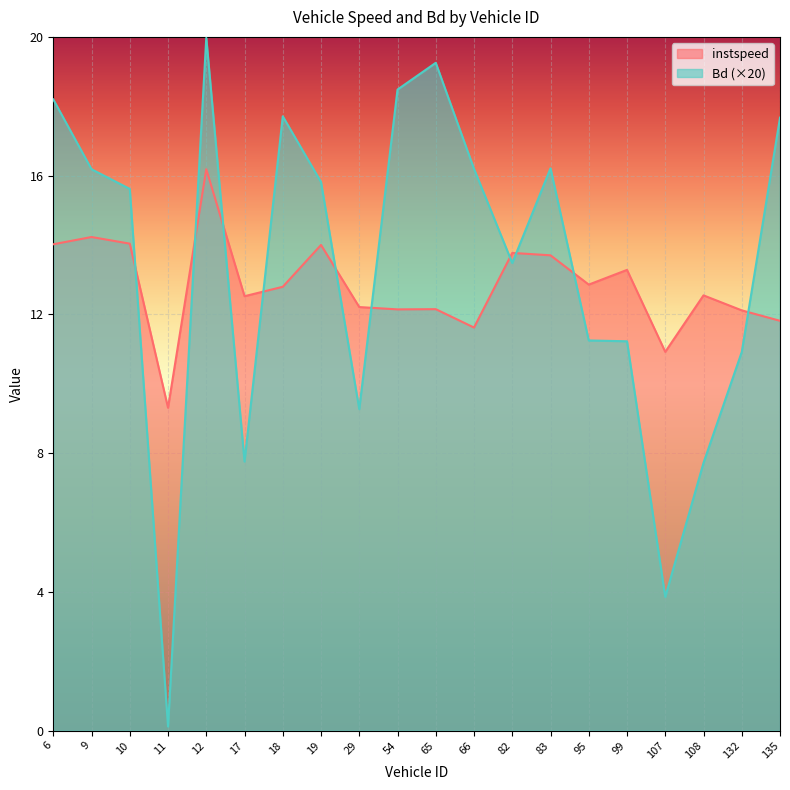

How many lines are shown in the chart?

2